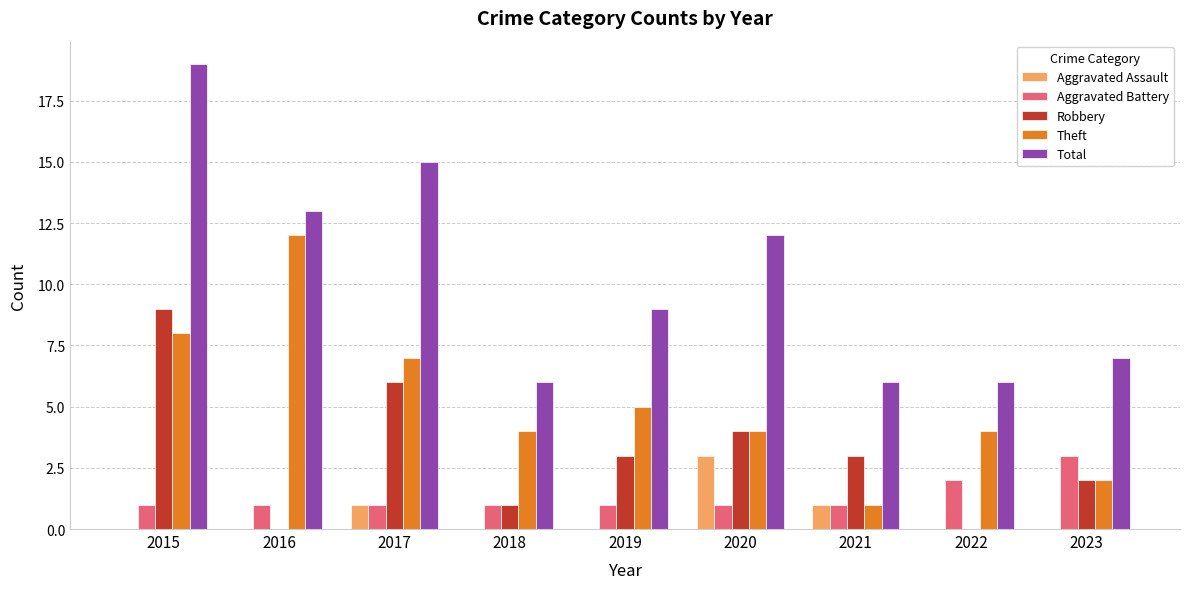

Which category has the highest value in the Aggravated Battery series?

2023